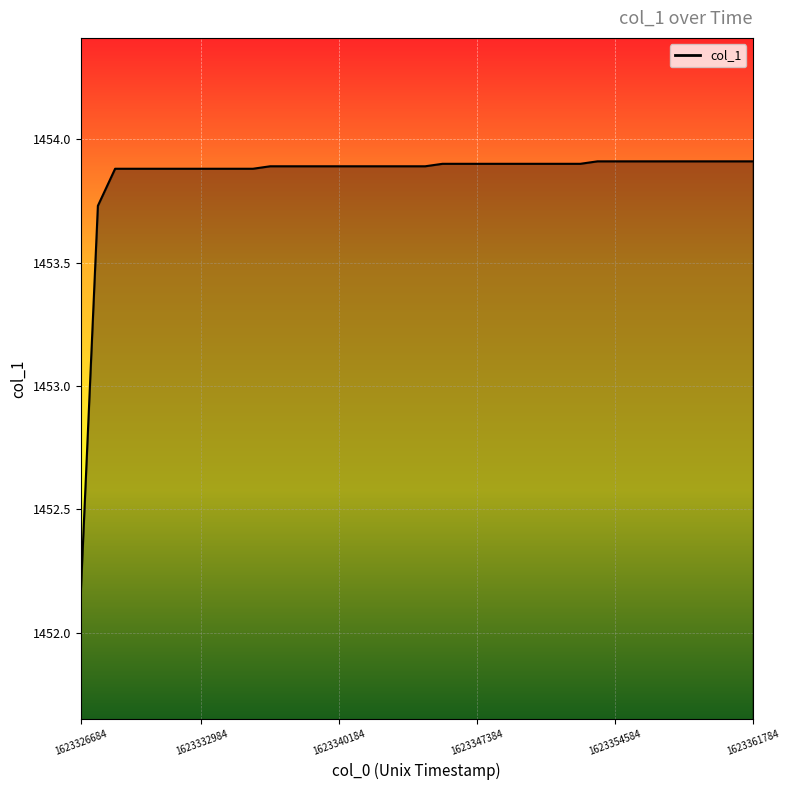

What is the difference between the second highest and second lowest values?

0.2